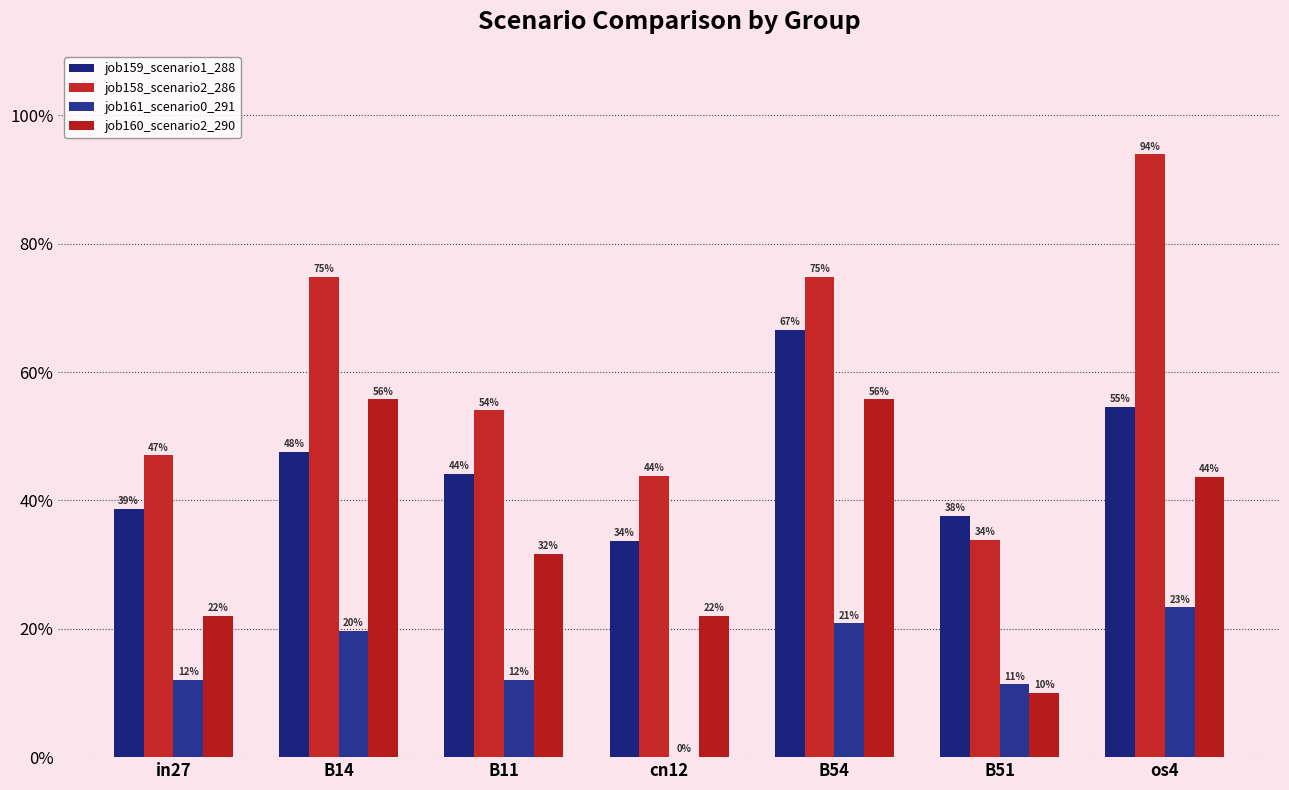

Reading left to right, list all the values displayed in this chart.

job159_scenario1_288: 0.4	0.5	0.4	0.3	0.7	0.4	0.5
job158_scenario2_286: 0.5	0.7	0.5	0.4	0.7	0.3	0.9
job161_scenario0_291: 0.1	0.2	0.1	0.0	0.2	0.1	0.2
job160_scenario2_290: 0.2	0.6	0.3	0.2	0.6	0.1	0.4